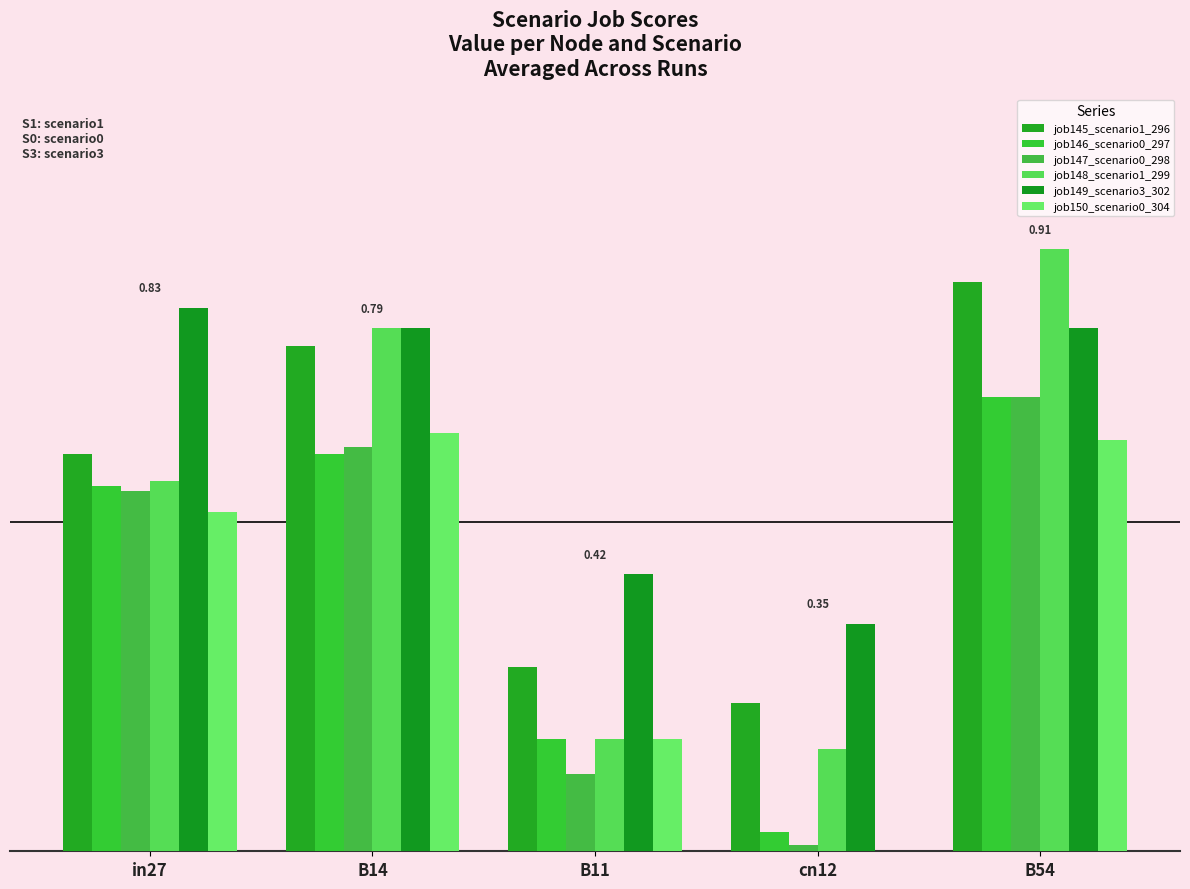

Which series has the largest total across all categories?

job149_scenario3_302